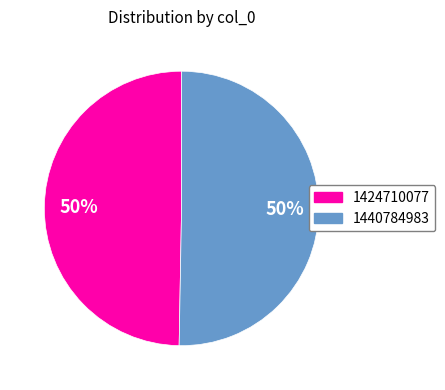

To the nearest percent, what is the combined percentage of 1440784983 and 1424710077?

100%